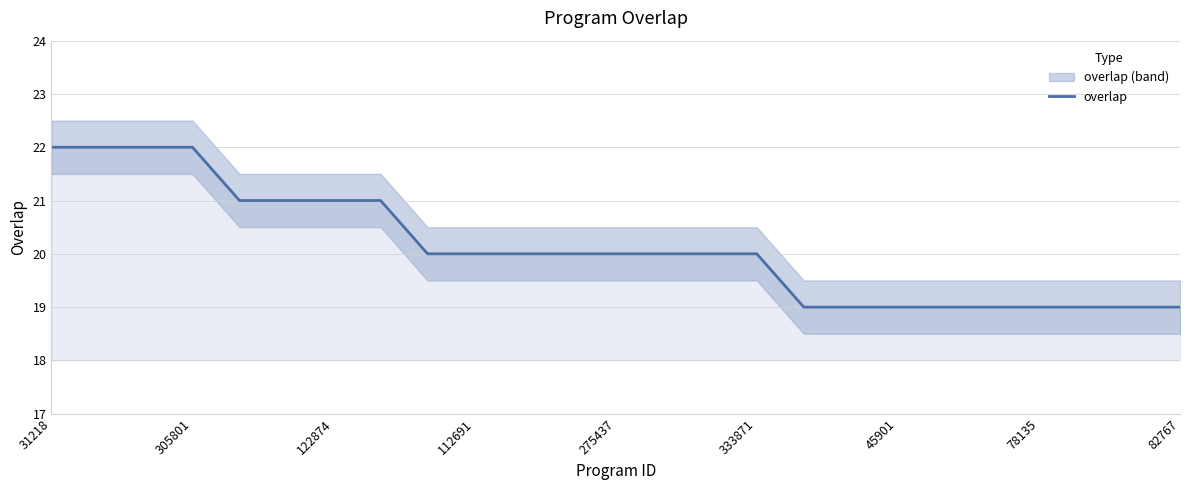

What is the sum of all values?

503